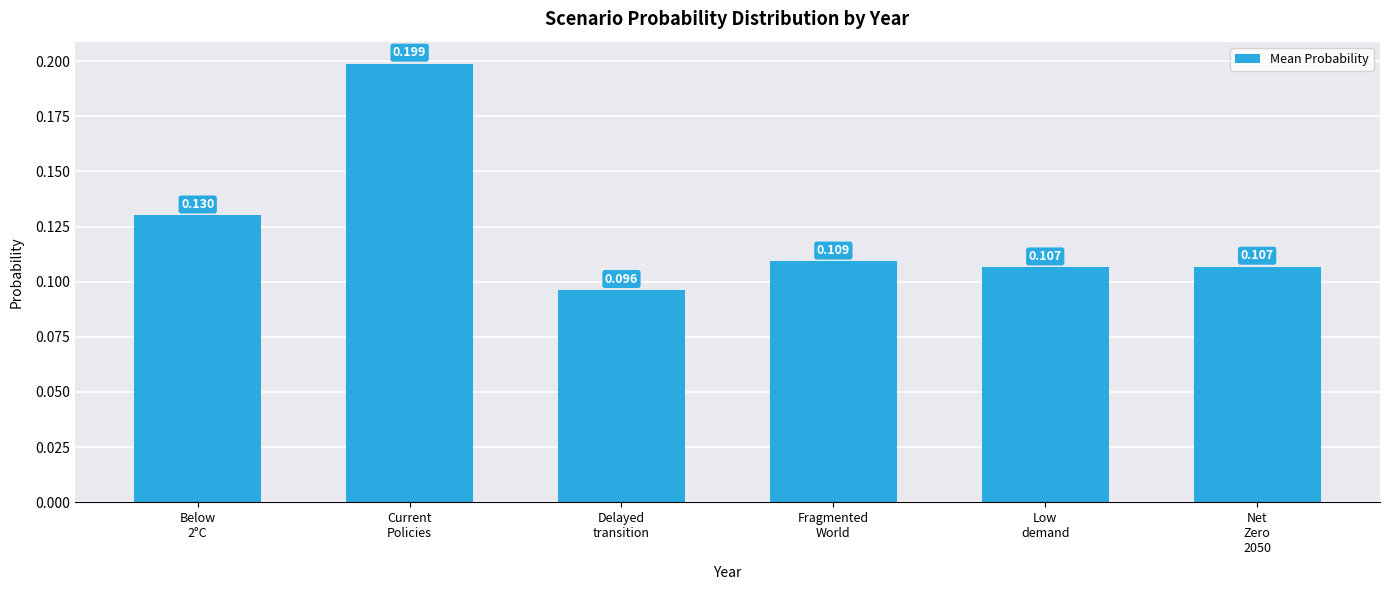

How many series are shown in this chart?

1